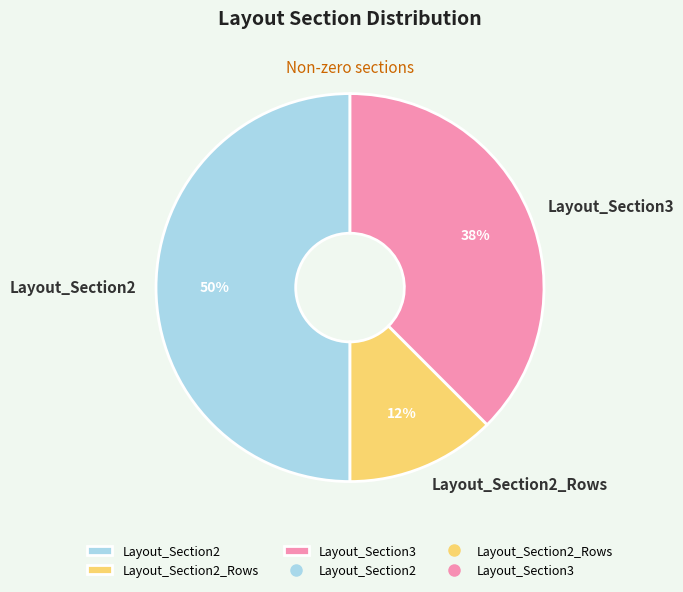

Do Layout_Section3 and Layout_Section2 together represent more than half of the pie?

Yes